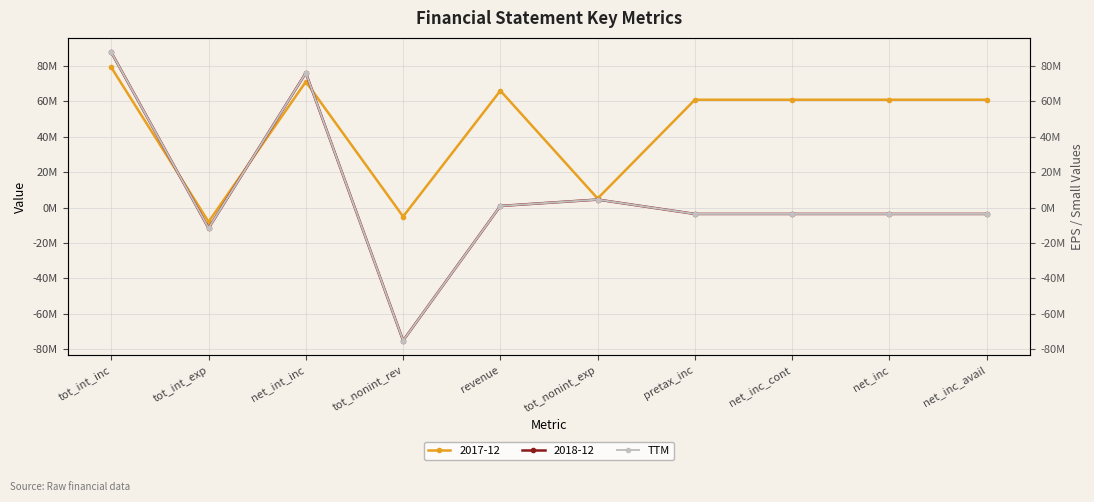

What is the sum of all values?

67911000